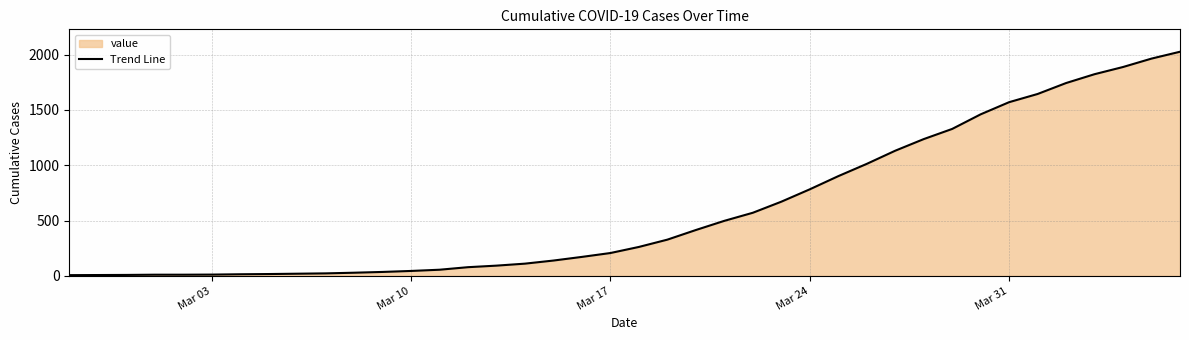

True or false: the data shows 77 at Mar 17.

False